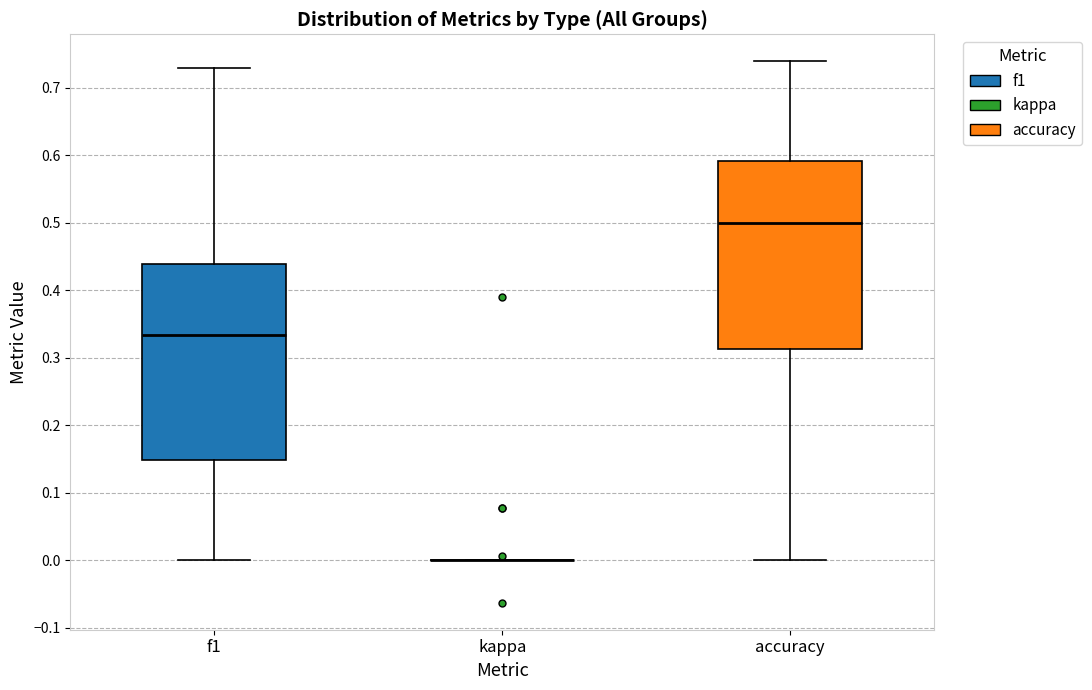

Where does the median line of the box for accuracy sit on the y-axis? The values are not printed on the chart, so give them approximately, as read against the axis.

0.50